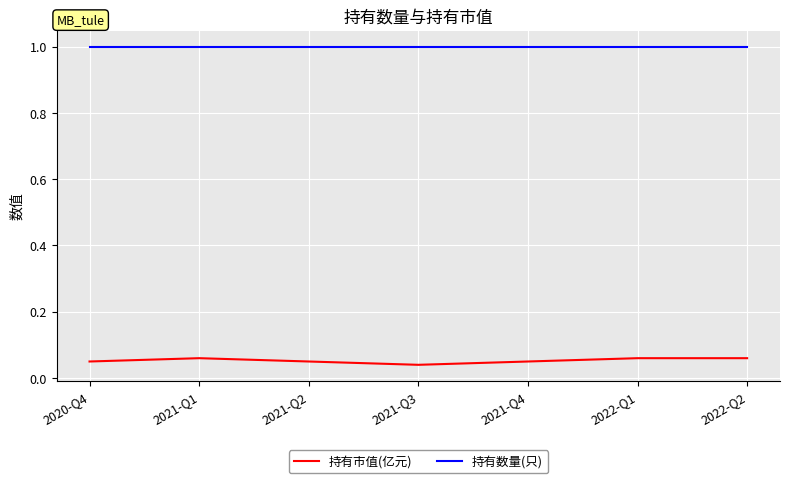

What position from the left is 2021-Q3?

4